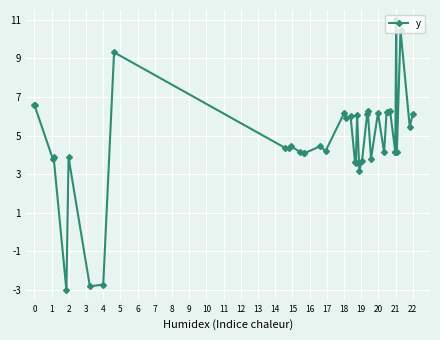

True or false: there are more than 1 points higher than both neighbors.

True